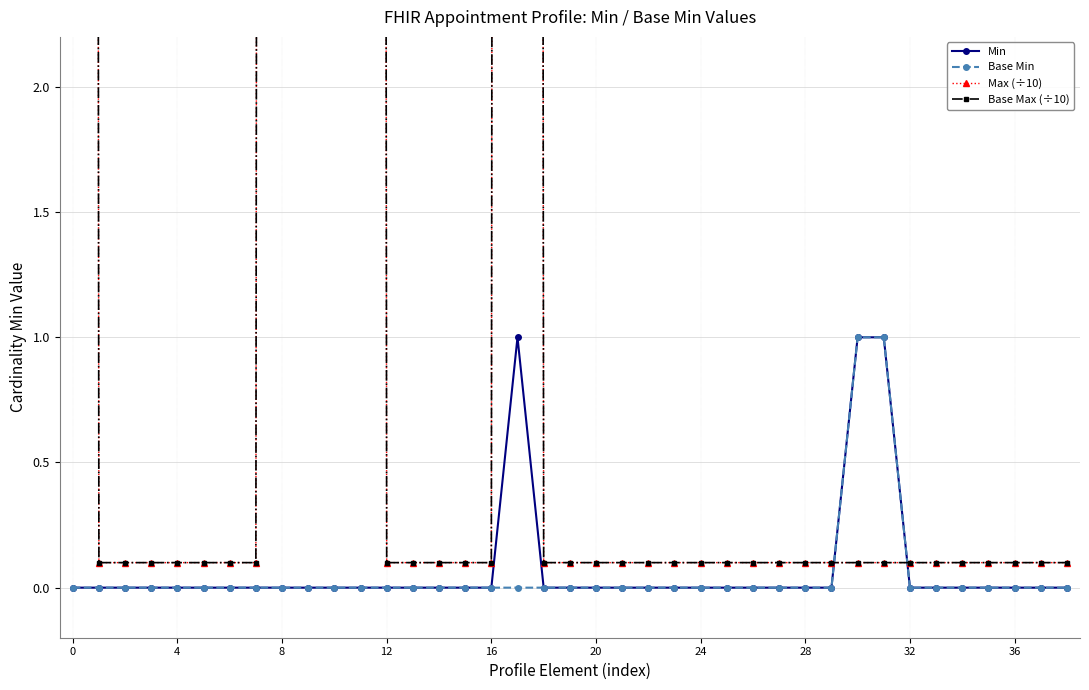

What is the spread (max minus min) of values at 17?

99.9